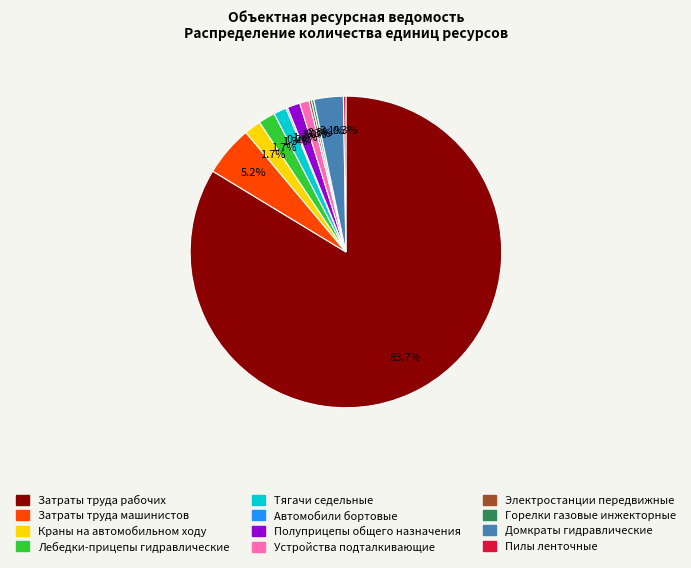

To the nearest percent, what percentage of the pie is Тягачи седельные?

1%